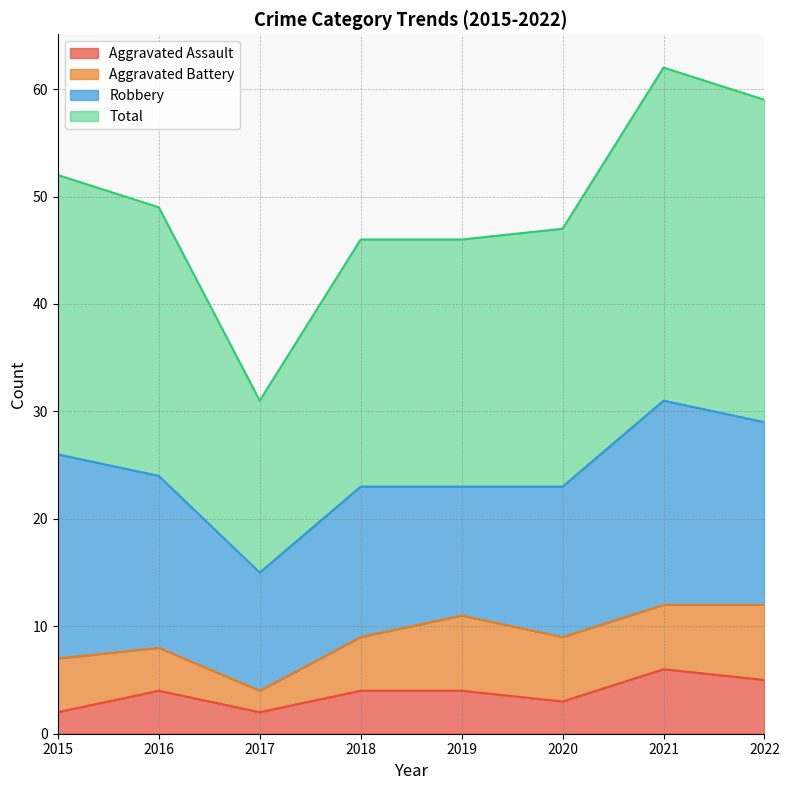

What is the sum of all Aggravated Assault values?

30